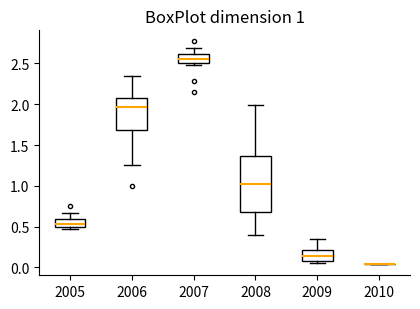

Which box is the tallest, from its lower edge to its upper edge?

2008